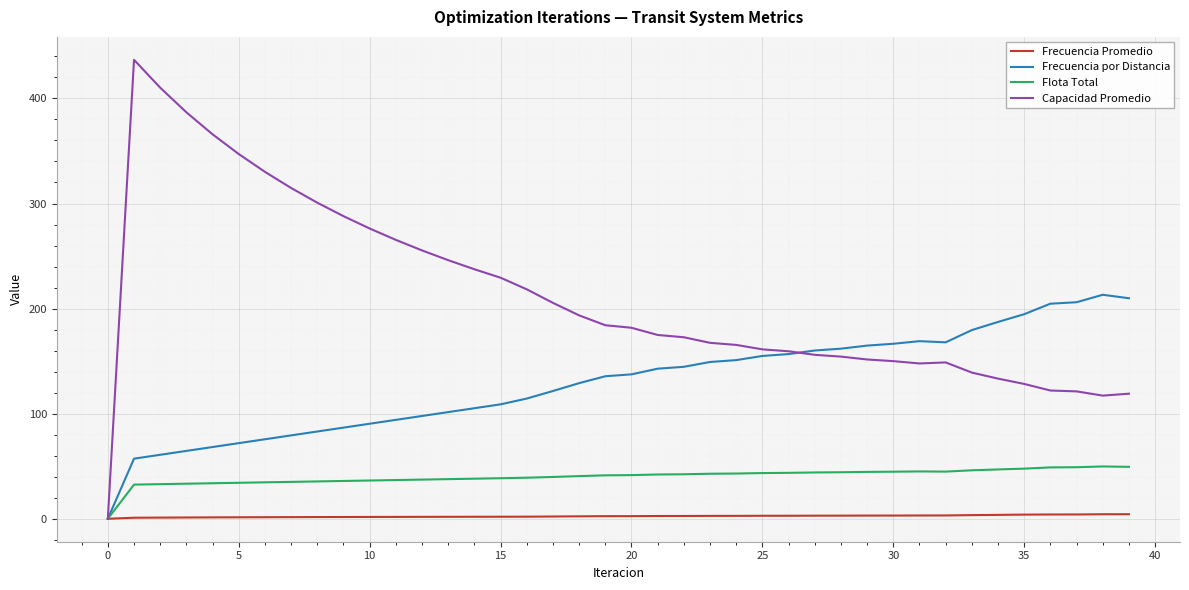

Which series has the largest range (max minus min)?

Capacidad Promedio